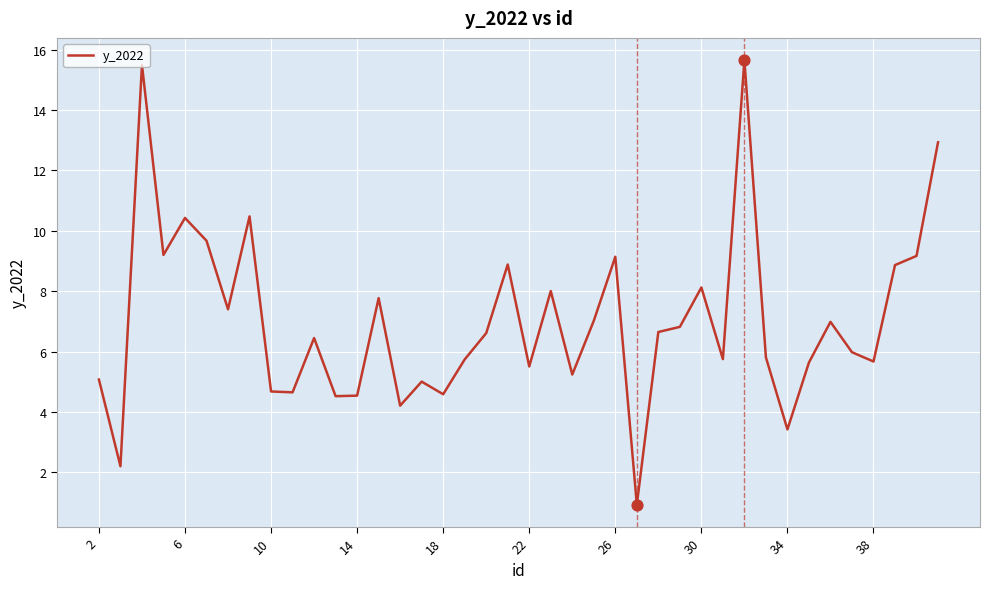

What is the minimum value shown in the chart?

0.9